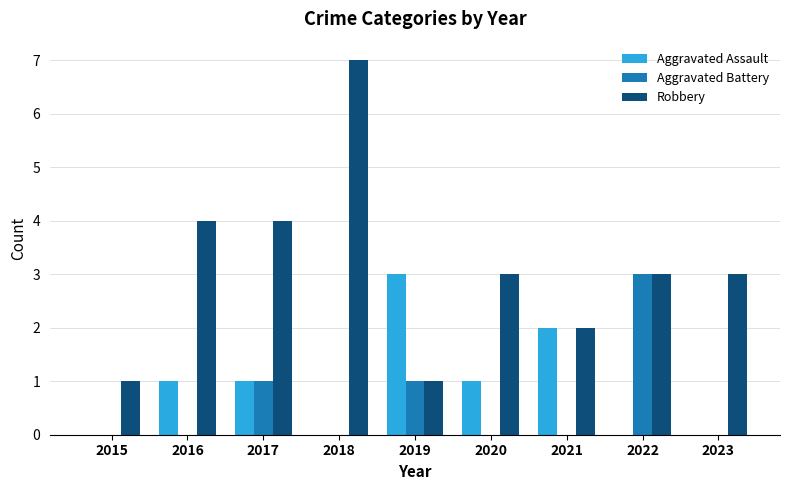

Which series has the largest total across all categories?

Robbery